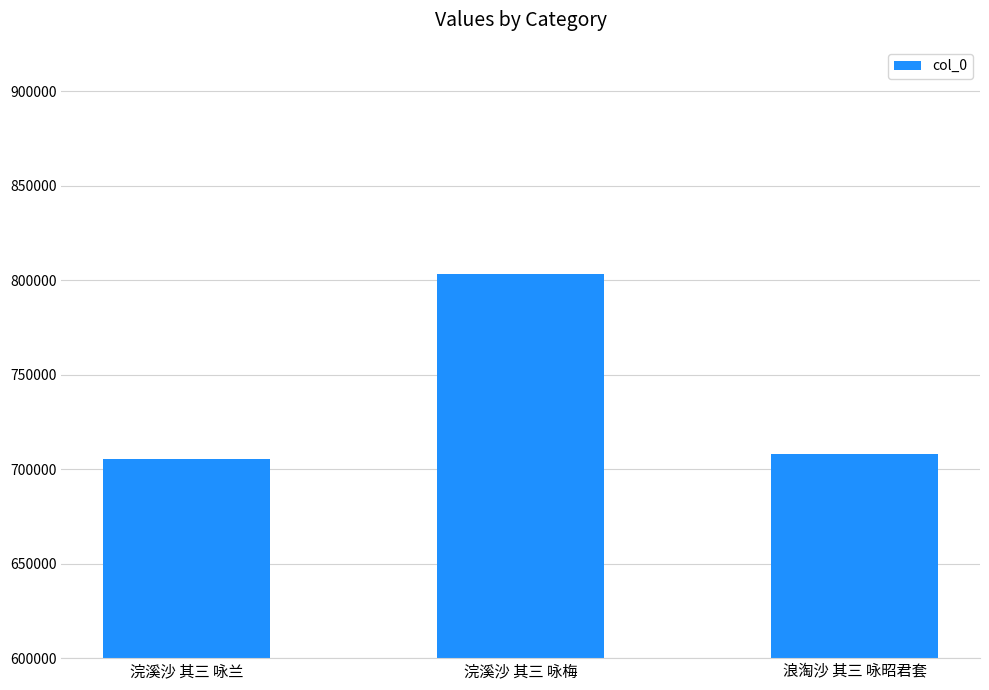

The value at 浣溪沙 其三 咏梅 is 218431. True or false?

False